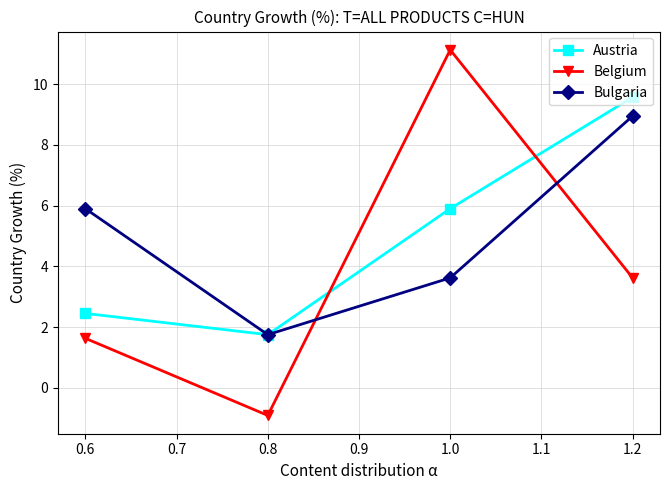

How many times do Belgium and Bulgaria cross each other?

2